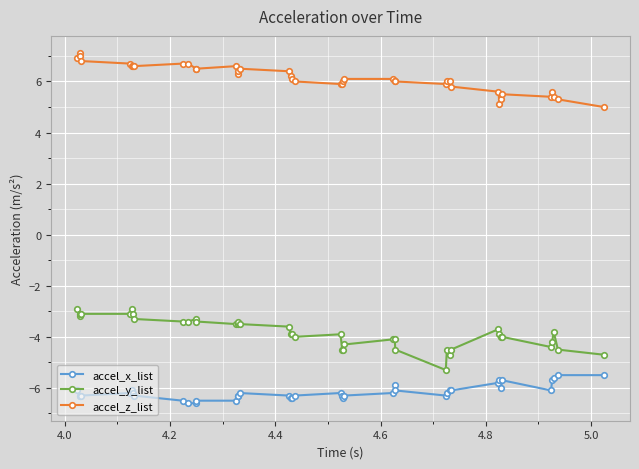

What is the maximum value for accel_y_list?

-2.9